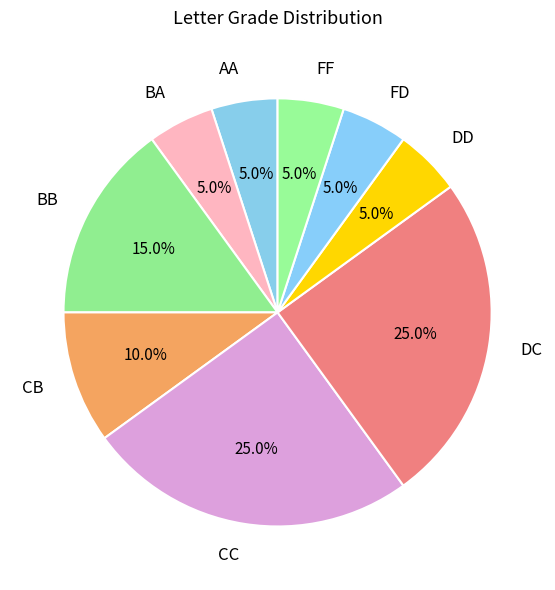

Is there a majority slice in this chart?

No